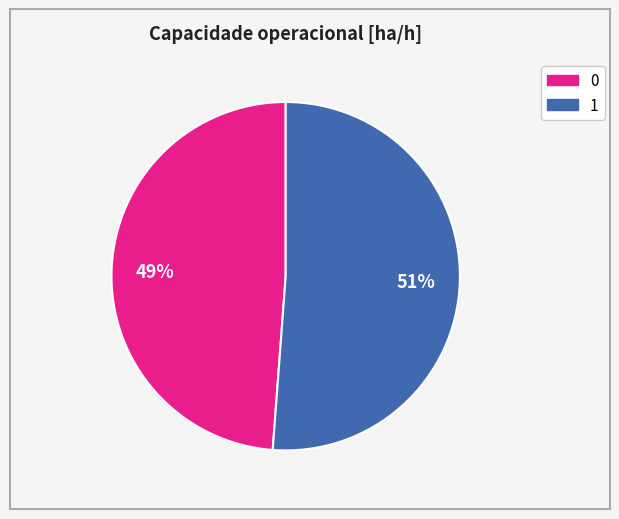

The 1 slice represents 64% of the pie. True or false?

False